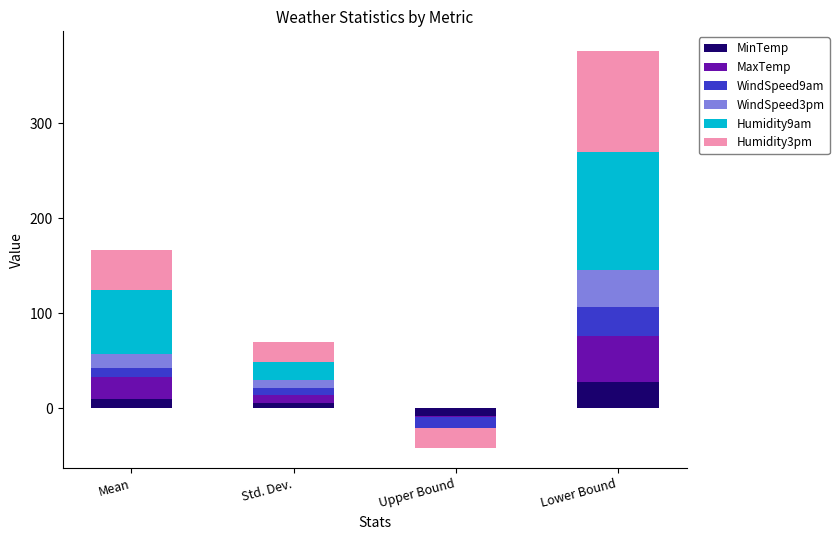

The value of MaxTemp at Mean is 11.2. True or false?

False